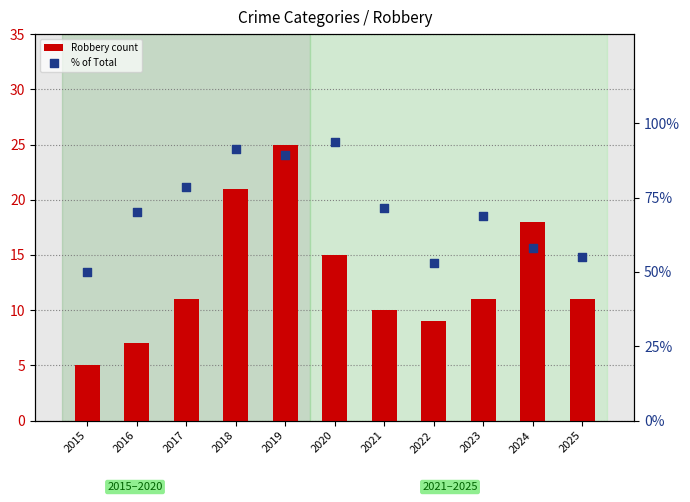

At which category is the sum across all series the highest?

2019